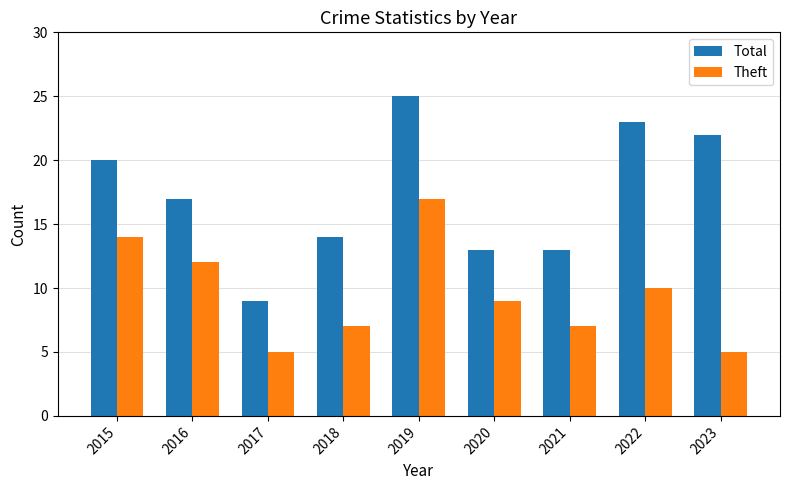

What is the value of the Total bar at the 3rd from the left?

9